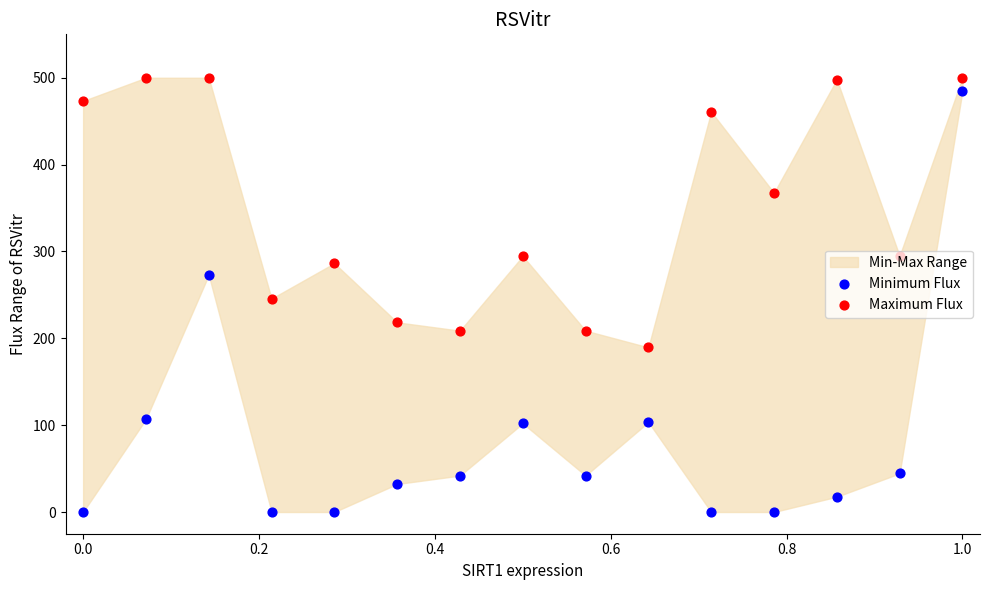

At how many categories does at least one series exceed 0?

15